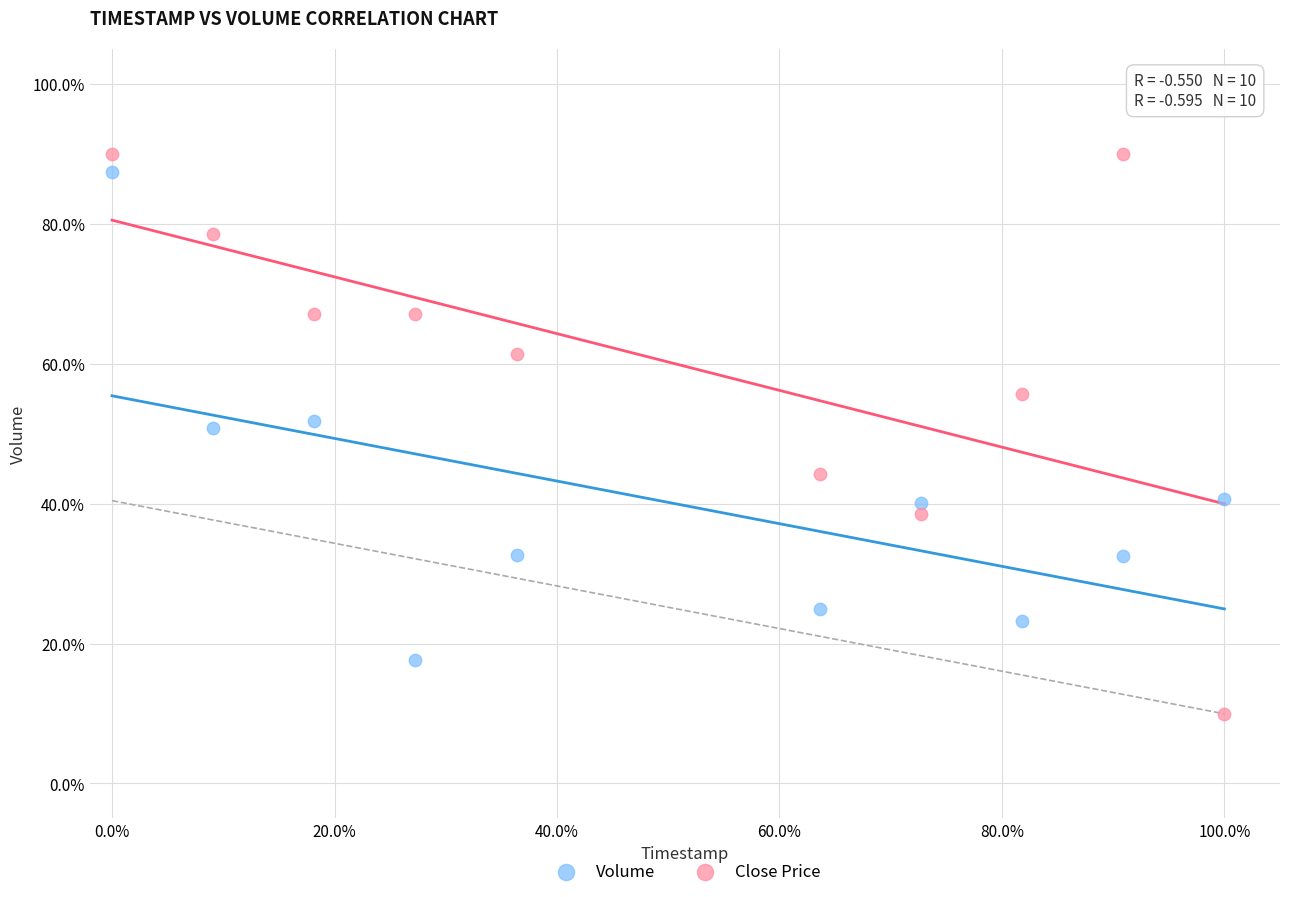

Which series has the widest spread of Y values?

Close Price